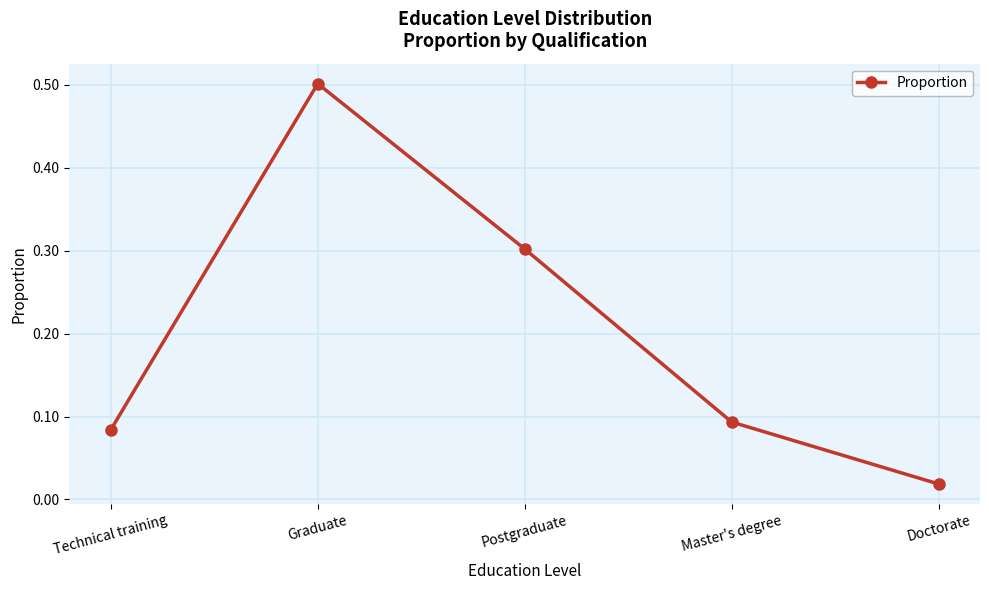

What is the label of the 2nd point from the right?

Master's degree